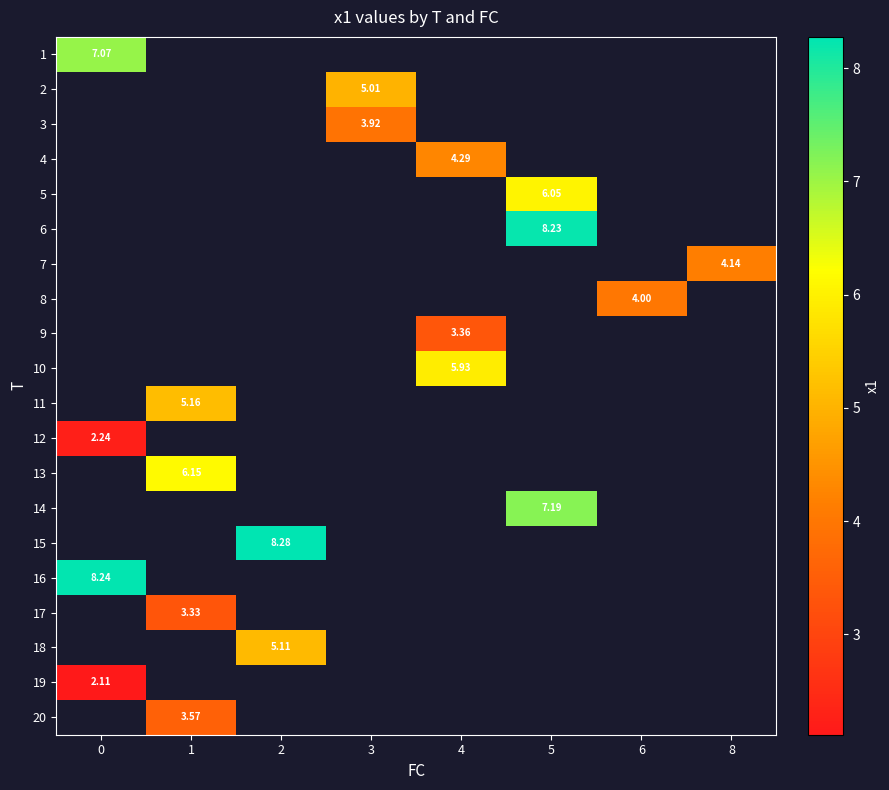

The value of 5 at 5 is 6.1. True or false?

True